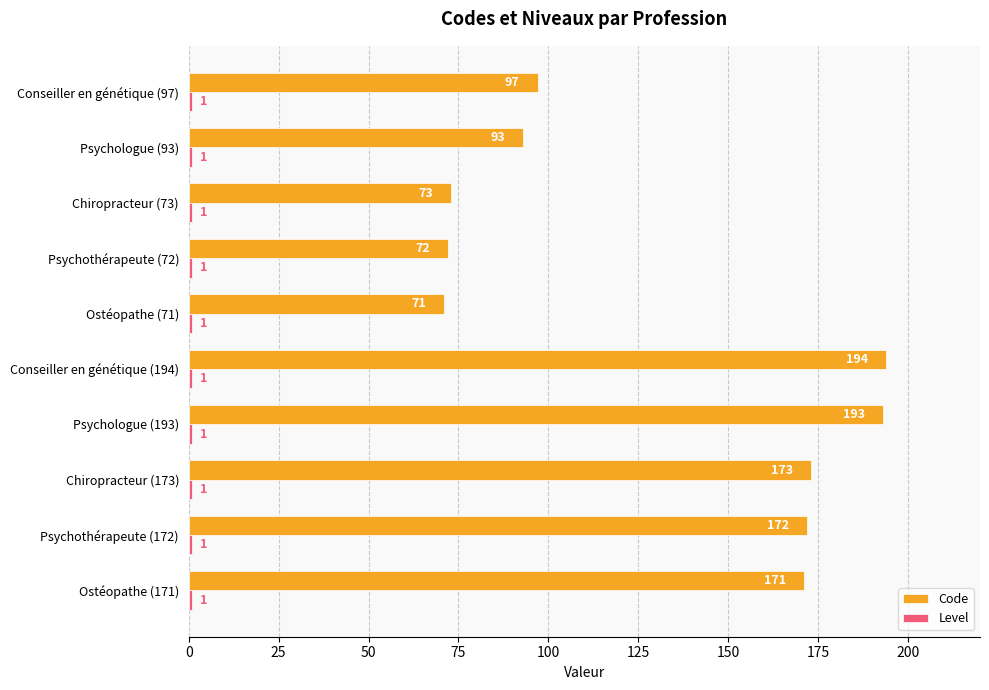

The value of Code at Psychologue (193) is 193. True or false?

True